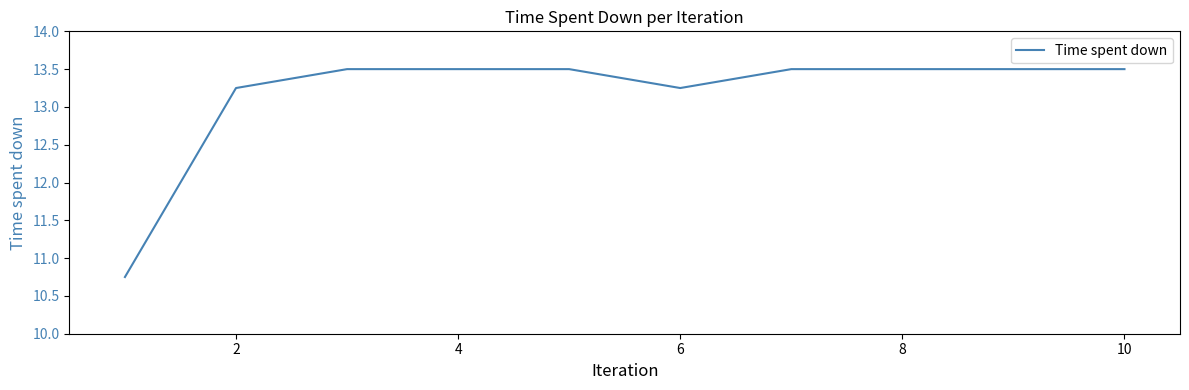

What is the greatest value displayed?

13.5